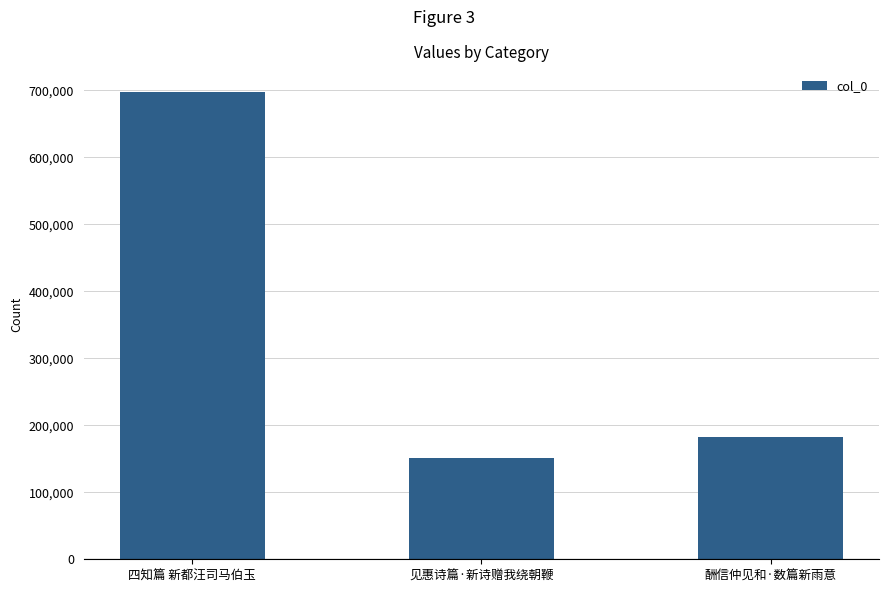

What is the label of the 2nd bar from the left?

见惠诗篇·新诗赠我绕朝鞭